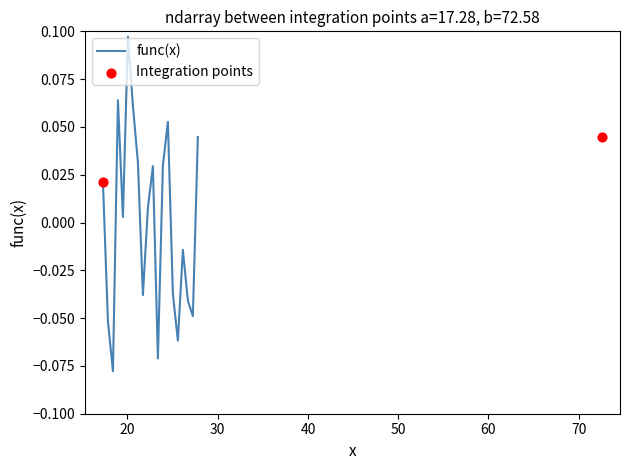

Between 50 and 70, which is larger?

70